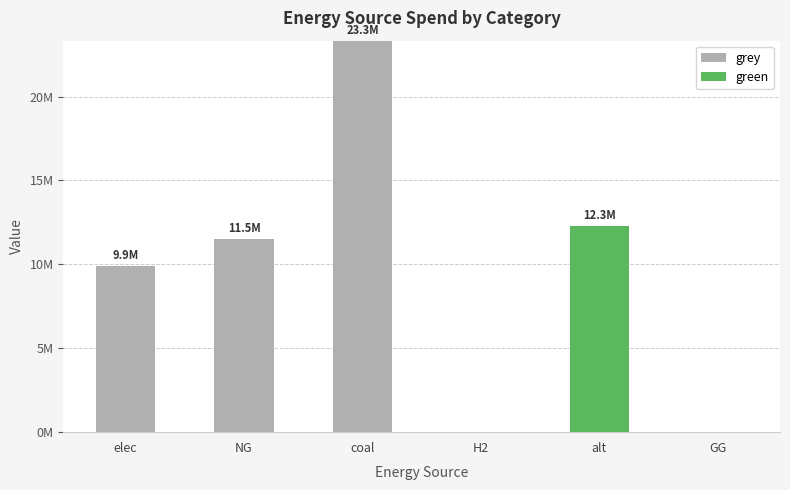

What is the difference between the maximum and second lowest values in the grey series?

23333392.0